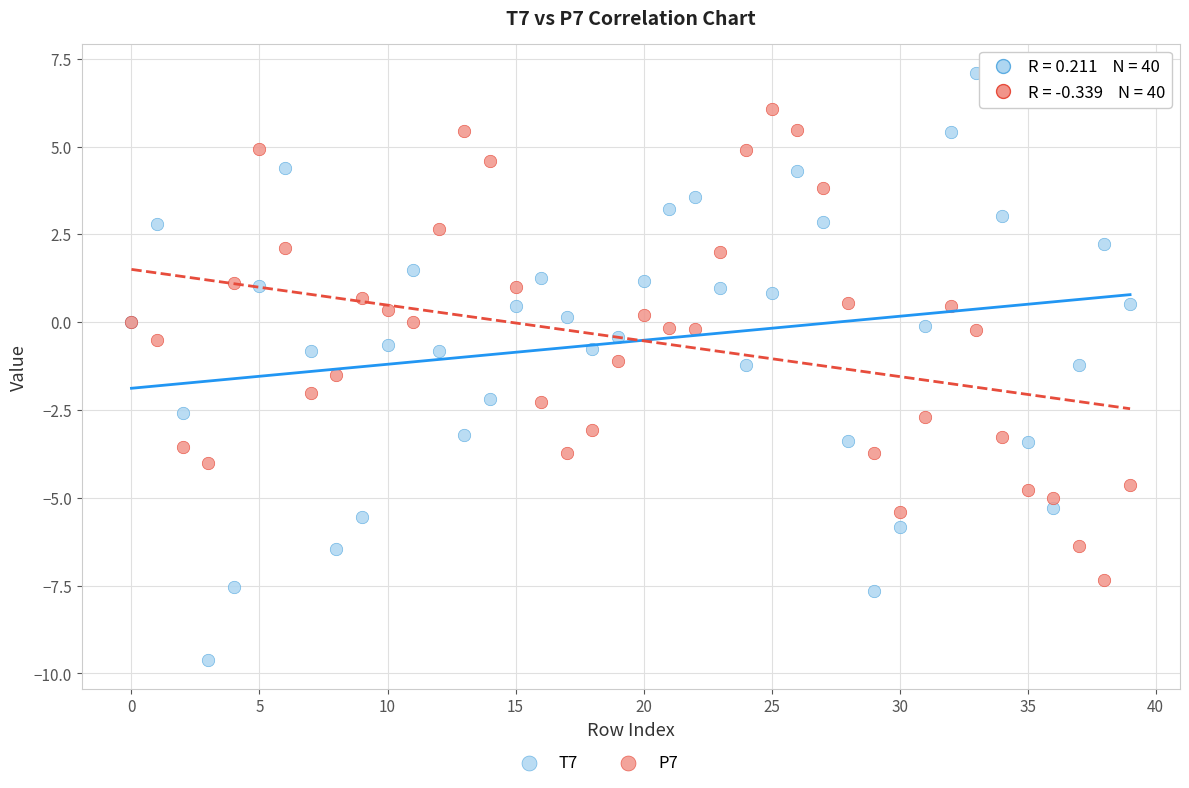

Which series contains the lowest Y value?

T7